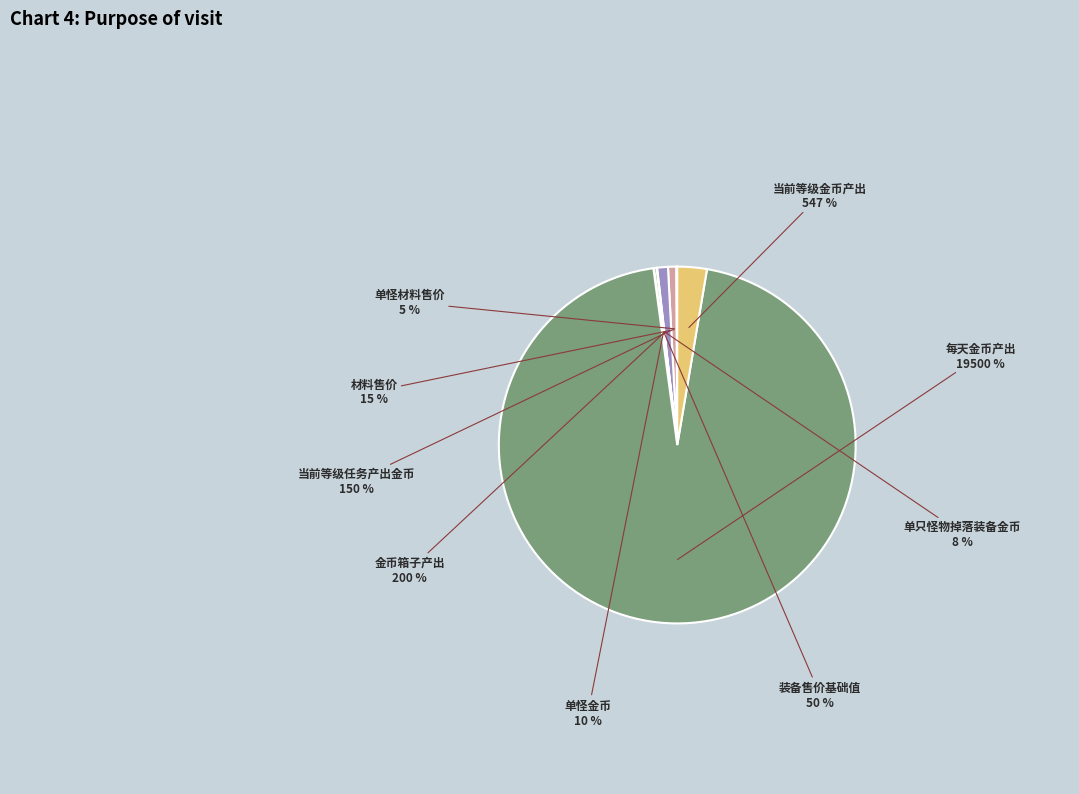

True or false: 装备售价基础值 accounts for 0% of the total.

True